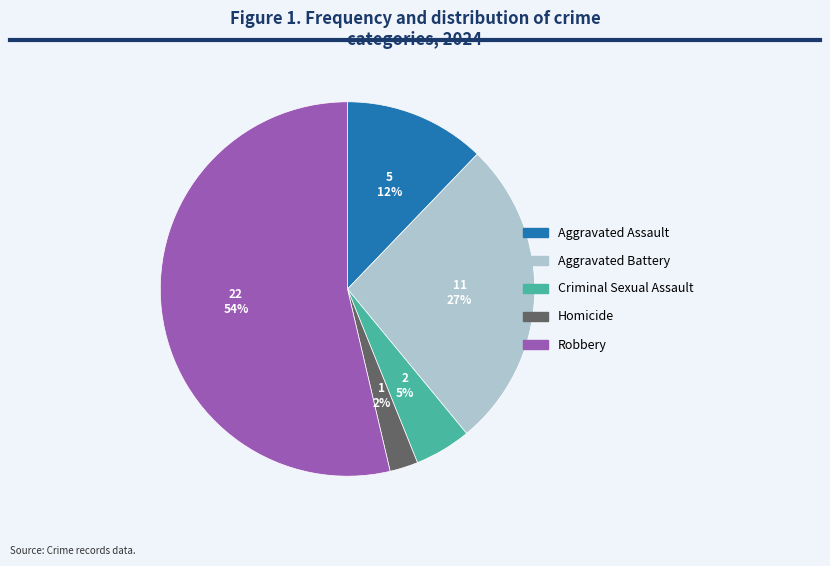

Between Aggravated Assault and Aggravated Battery, which is larger?

Aggravated Battery